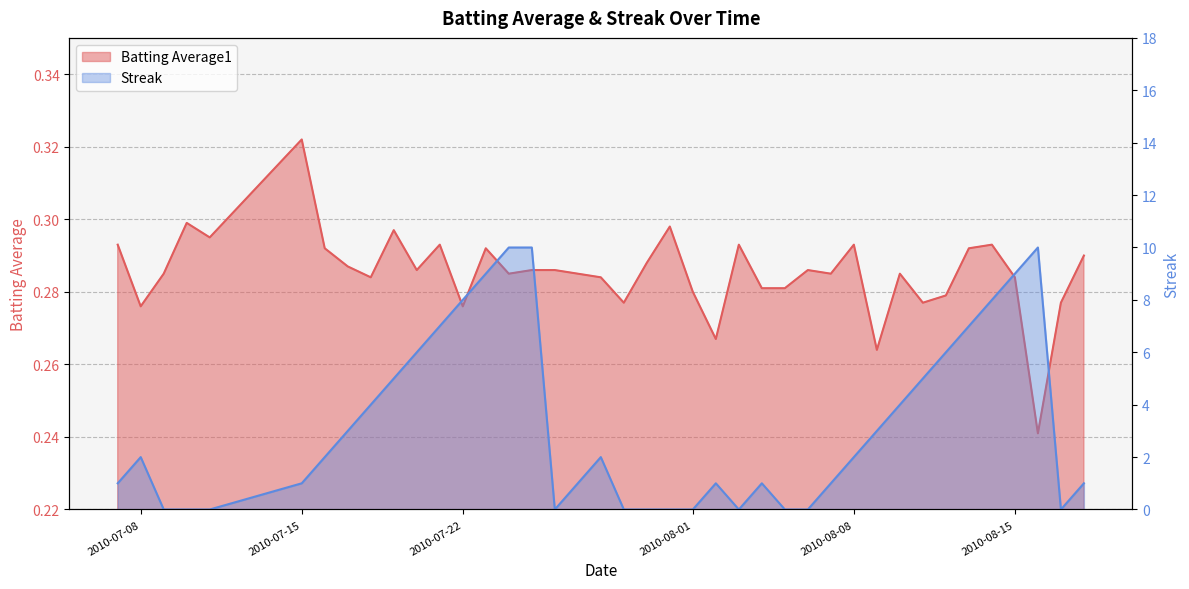

At how many categories does at least one series exceed 2?

17